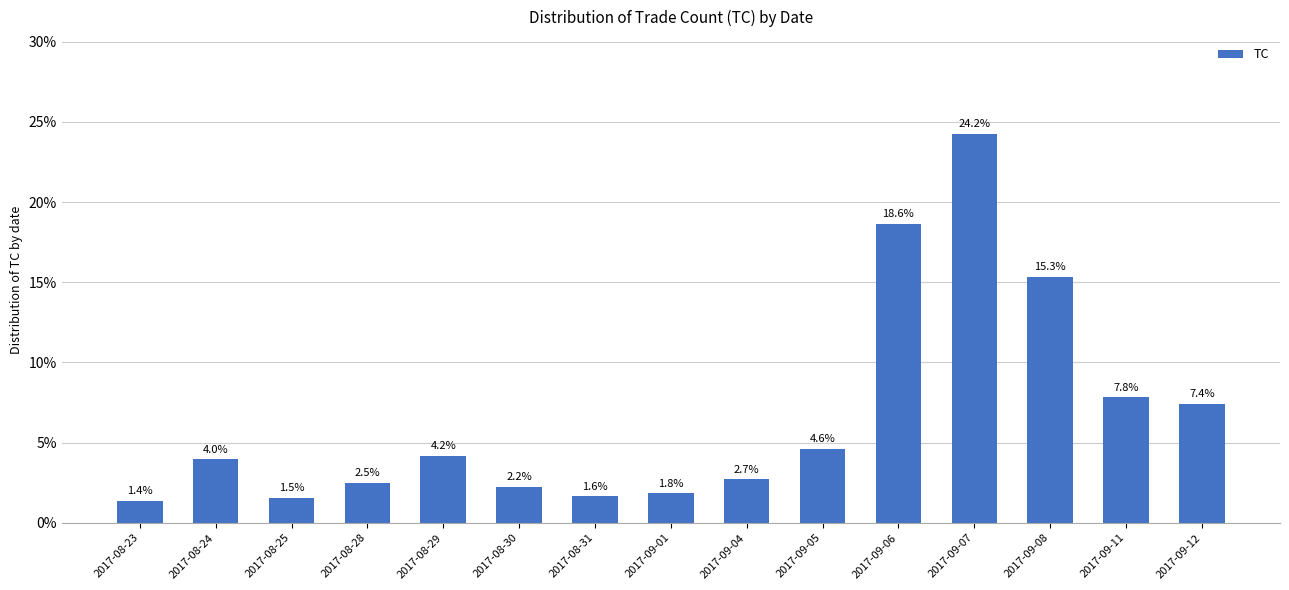

The chart shows a value of 1.8 at 2017-09-01. True or false?

True